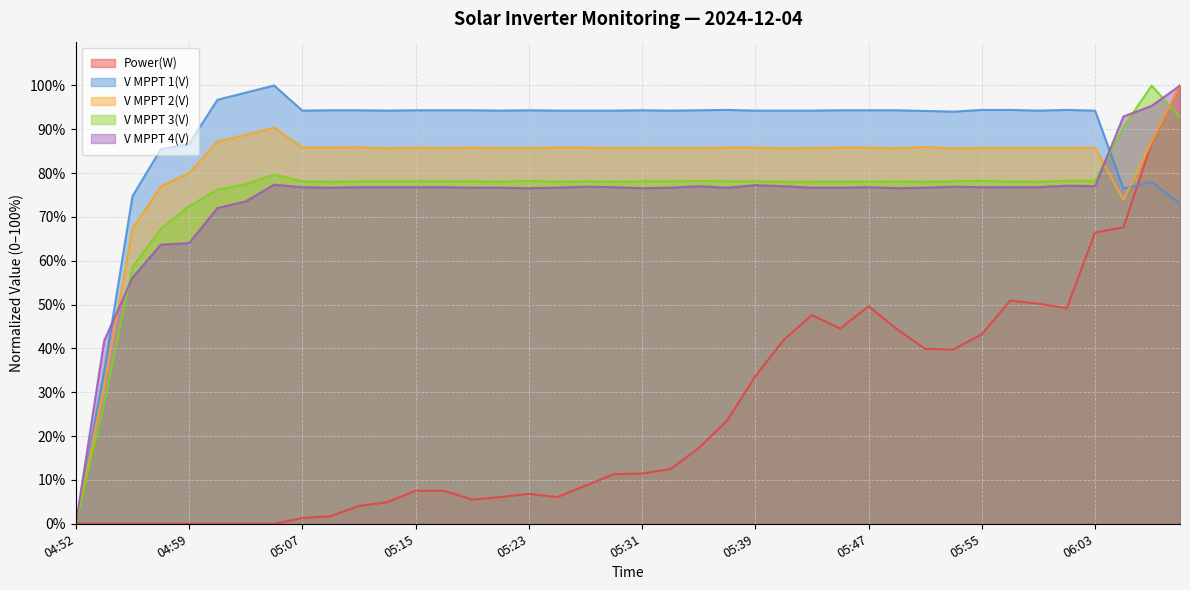

What is the value of the V MPPT 2(V) point at the 13th from the left?

85.8